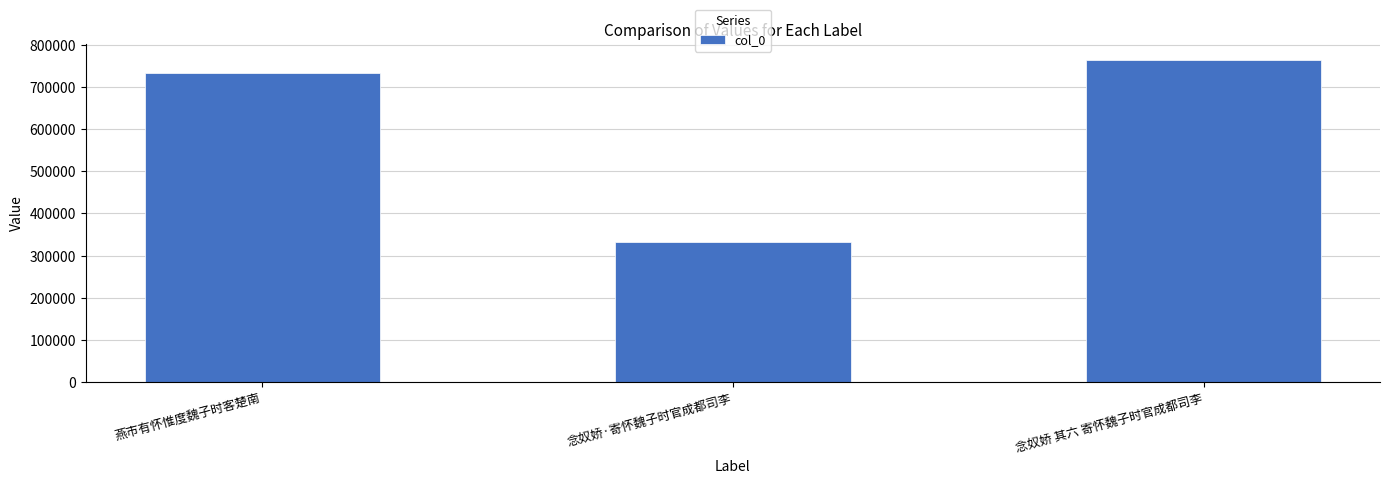

List the labels in order of value, smallest first.

念奴娇·寄怀魏子时官成都司李, 燕市有怀惟度魏子时客楚南, 念奴娇 其六 寄怀魏子时官成都司李